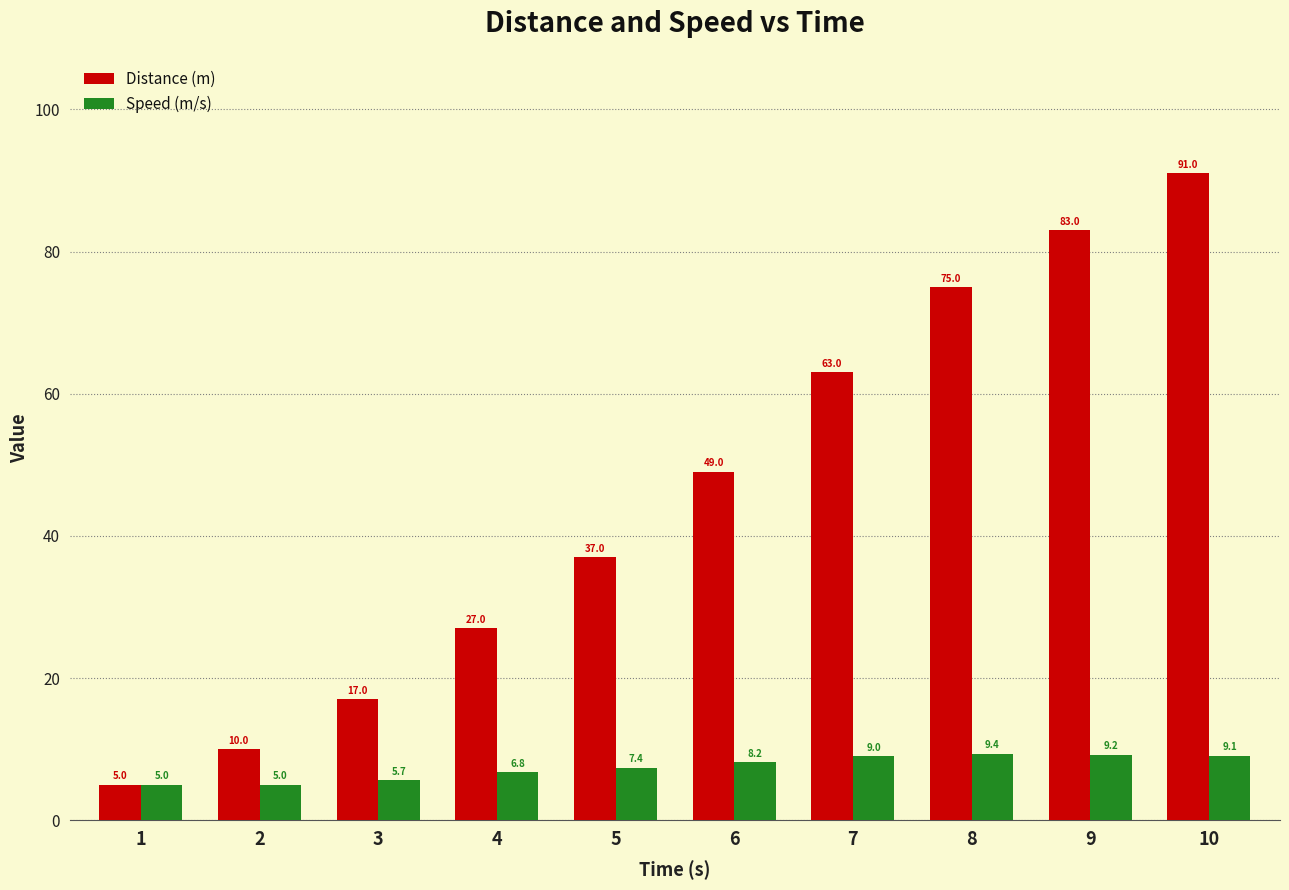

How many bars are there in each group?

2